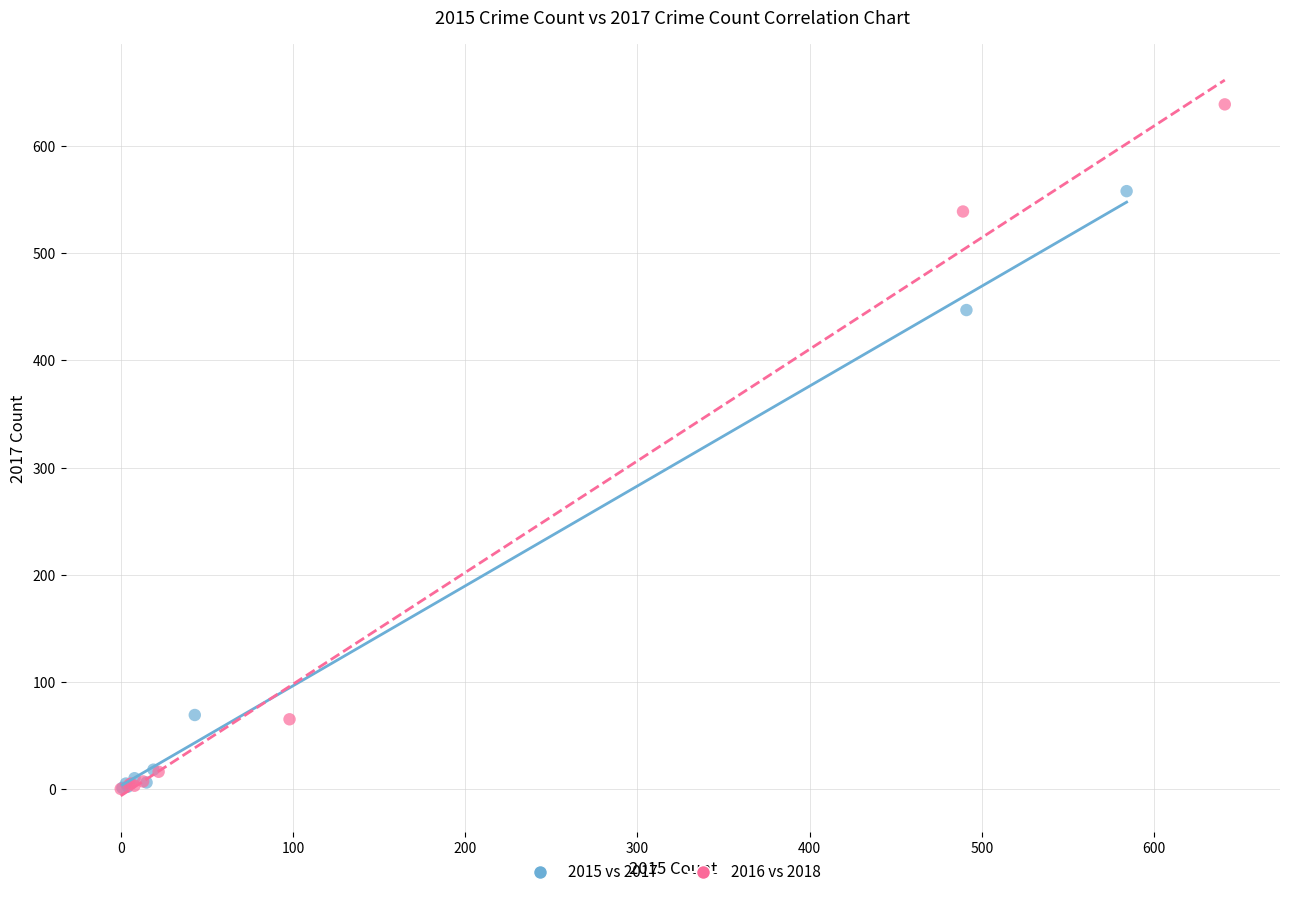

Which series reaches the maximum Y coordinate?

2016 vs 2018